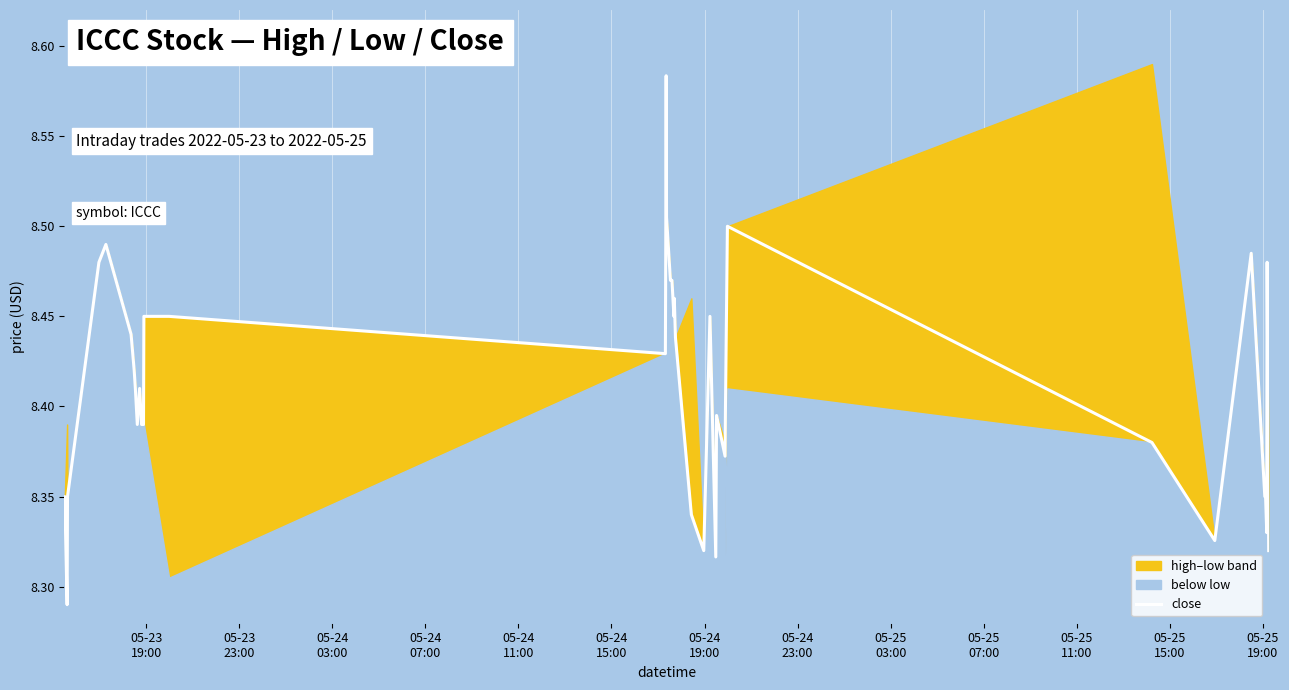

Does the chart display data point markers on the line(s)?

No